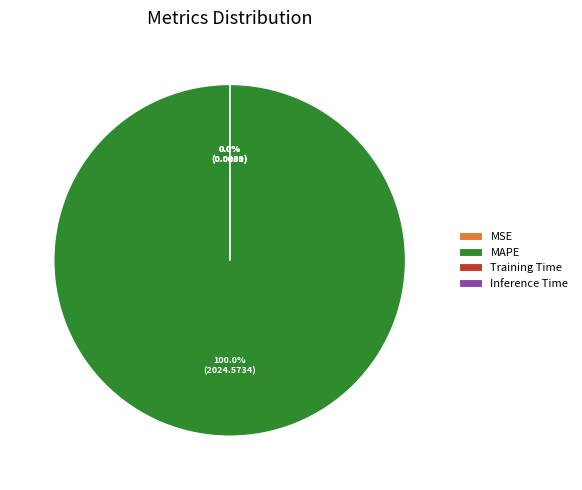

How many slices are in this pie chart?

4